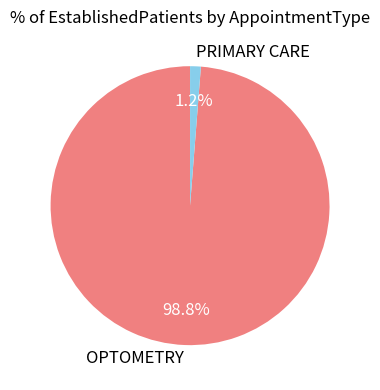

How many segments does this pie chart have?

2